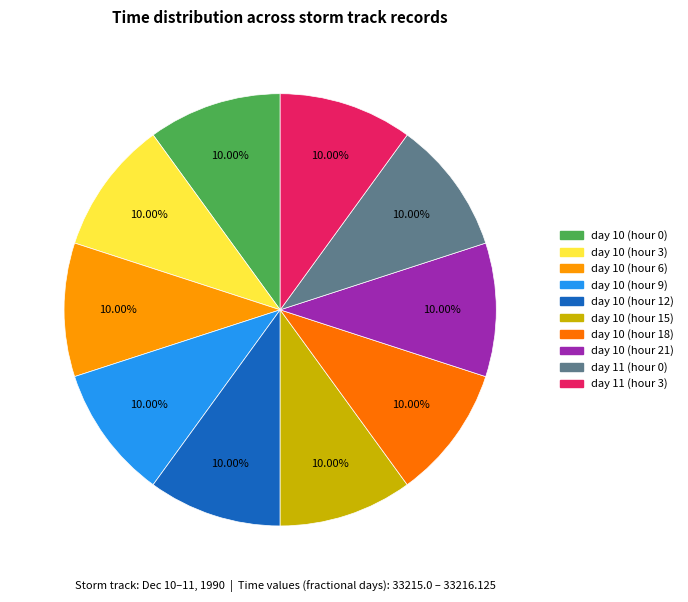

The day 10 (hour 0) slice represents 10% of the pie. True or false?

True